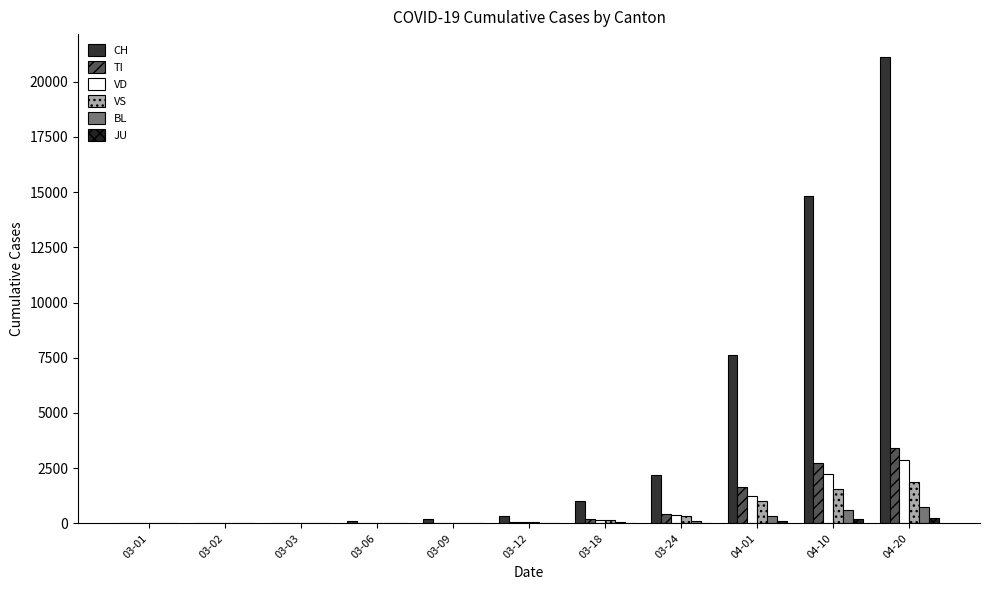

At which category does the chart reach its minimum across all series?

03-01